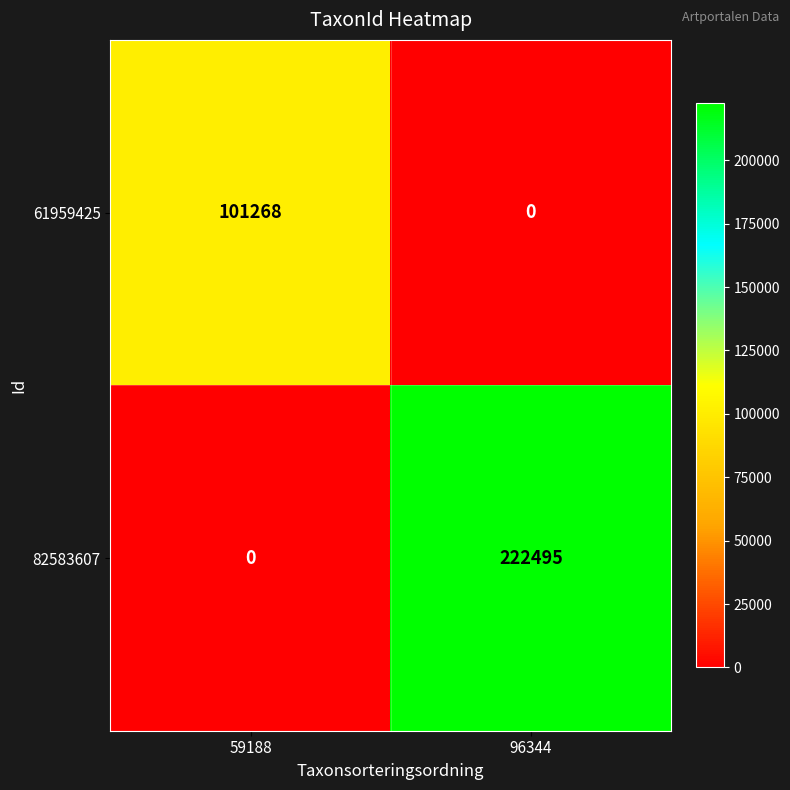

At which category is the sum across all series the highest?

96344